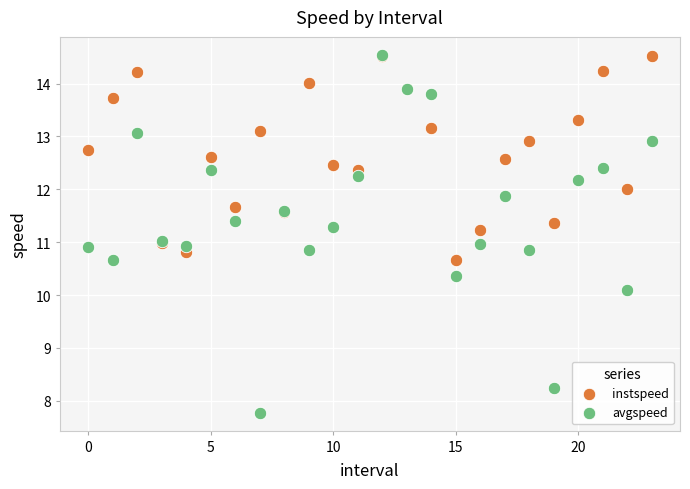

What are all the series names shown in the legend?

instspeed, avgspeed